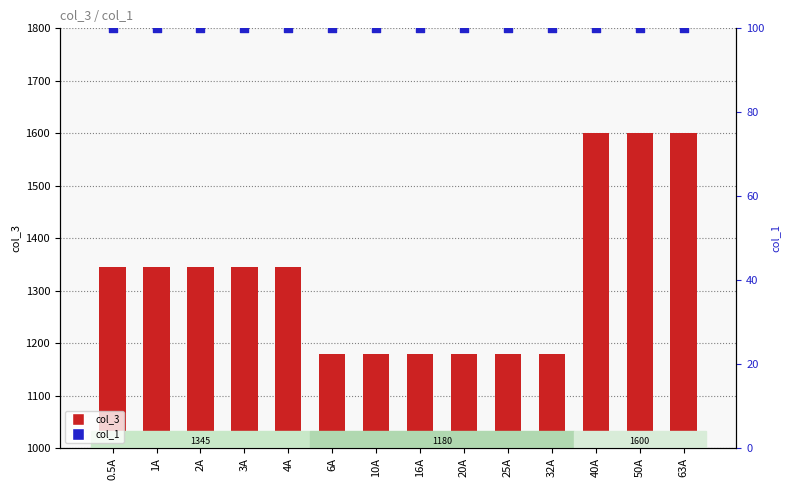

What is the total value across all series at 25A?

1280